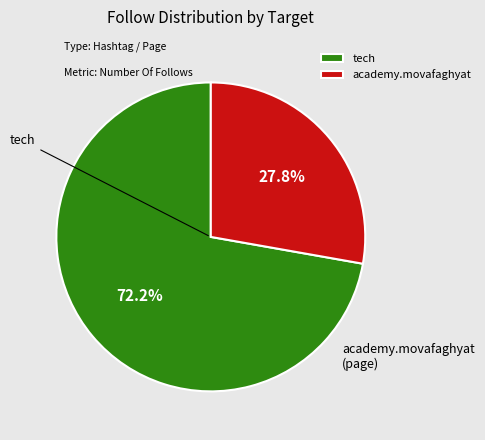

To the nearest percent, what is the combined percentage of academy.movafaghyat and tech?

100%